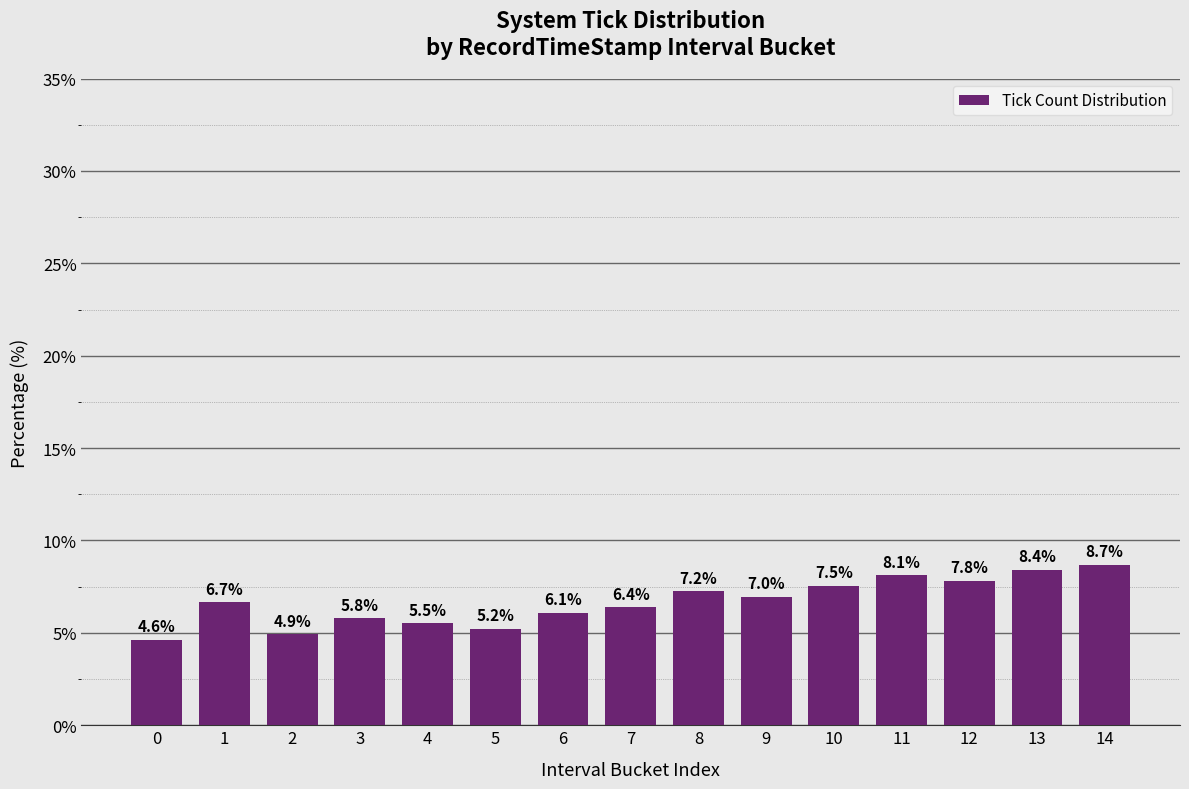

Which category has the highest value across all series?

14